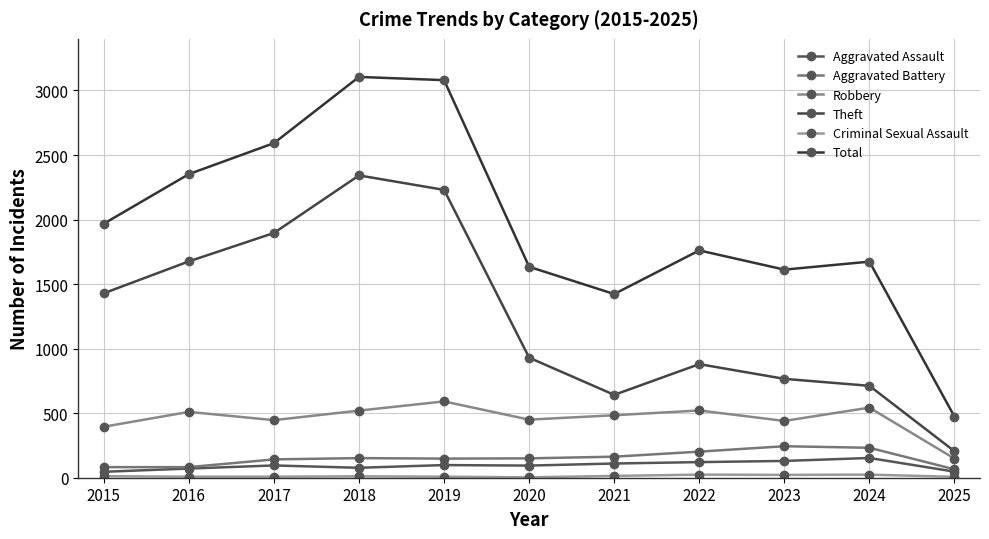

Reading right to left, transcribe all the data shown in this chart.

Aggravated Assault: 2025=47	2024=153	2023=130	2022=121	2021=110	2020=94	2019=98	2018=77	2017=95	2016=71	2015=46
Aggravated Battery: 2025=65	2024=232	2023=244	2022=202	2021=163	2020=150	2019=148	2018=152	2017=142	2016=82	2015=82
Robbery: 2025=148	2024=543	2023=440	2022=521	2021=484	2020=450	2019=591	2018=520	2017=446	2016=510	2015=395
Theft: 2025=205	2024=712	2023=766	2022=880	2021=642	2020=930	2019=2230	2018=2342	2017=1896	2016=1676	2015=1429
Criminal Sexual Assault: 2025=7	2024=24	2023=22	2022=24	2021=14	2020=3	2019=8	2018=11	2017=8	2016=8	2015=12
Total: 2025=473	2024=1674	2023=1612	2022=1761	2021=1423	2020=1634	2019=3080	2018=3105	2017=2592	2016=2352	2015=1968